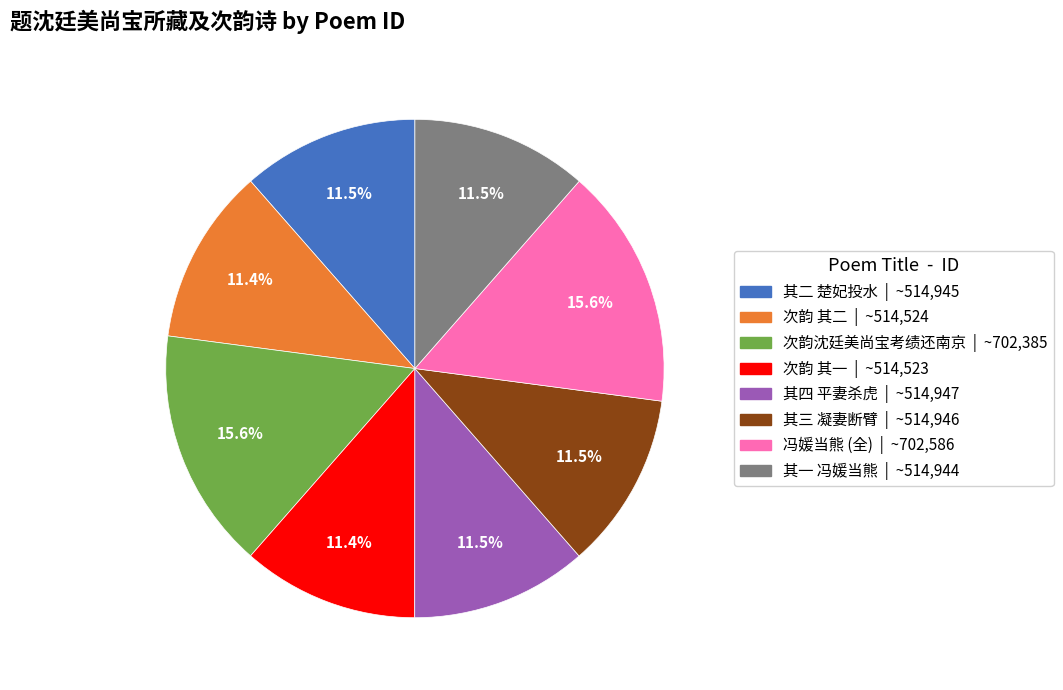

Does any single category account for the majority?

No